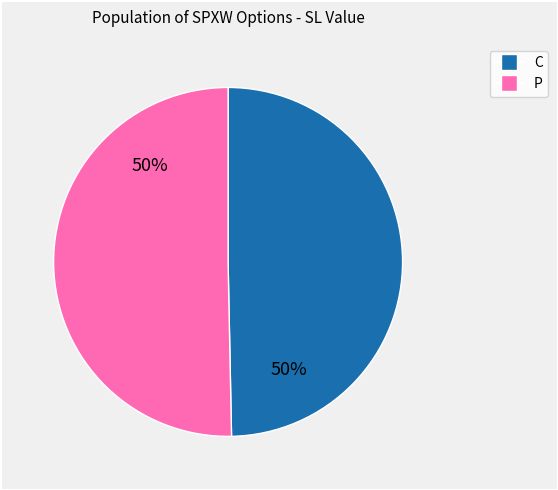

To the nearest percent, what portion does C represent?

50%